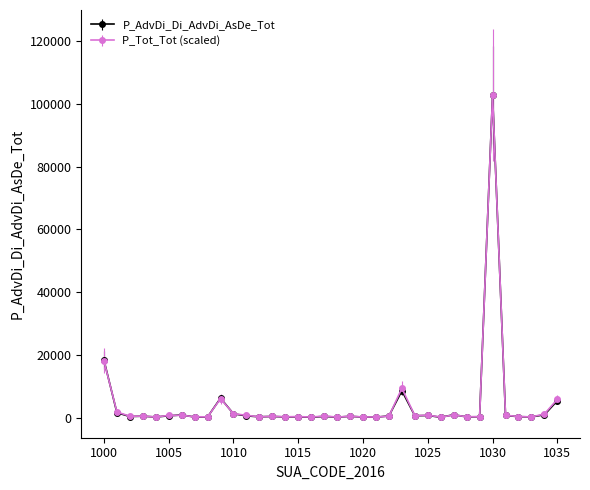

Which series has the largest range (max minus min)?

P_AdvDi_Di_AdvDi_AsDe_Tot